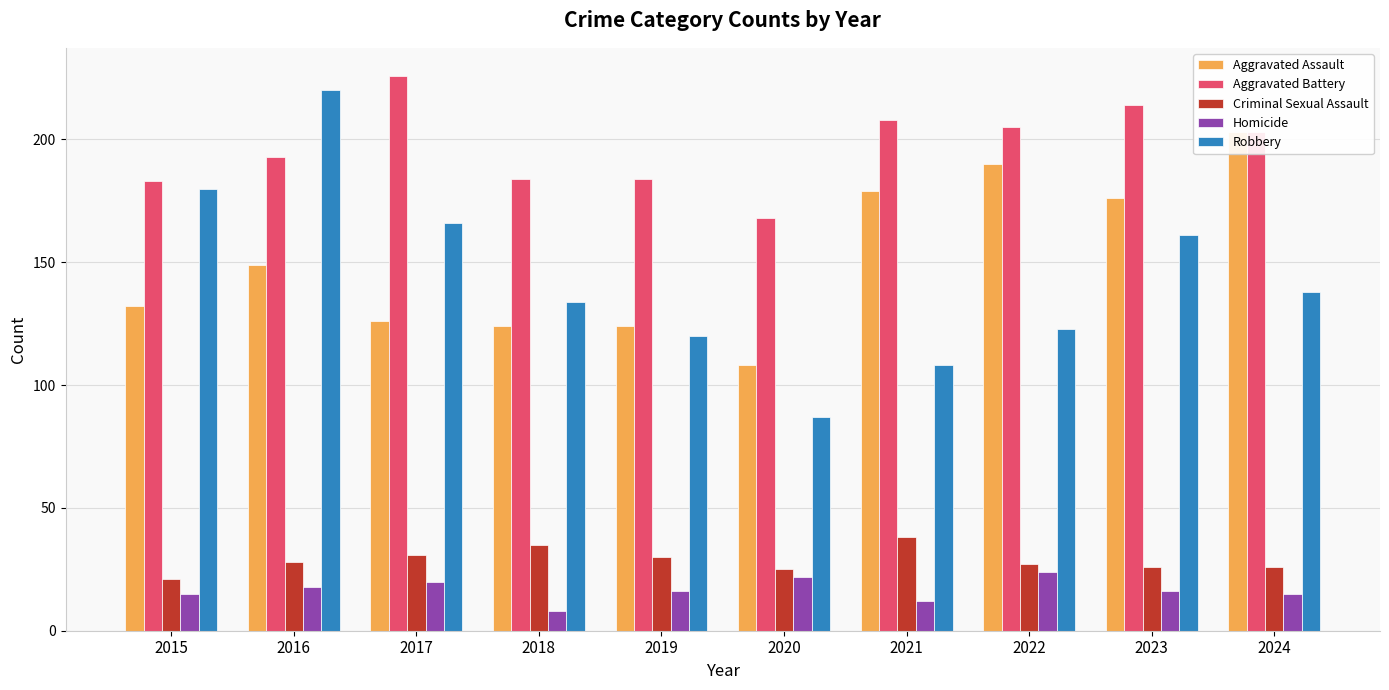

Which category has the lowest value in the Aggravated Battery series?

2020